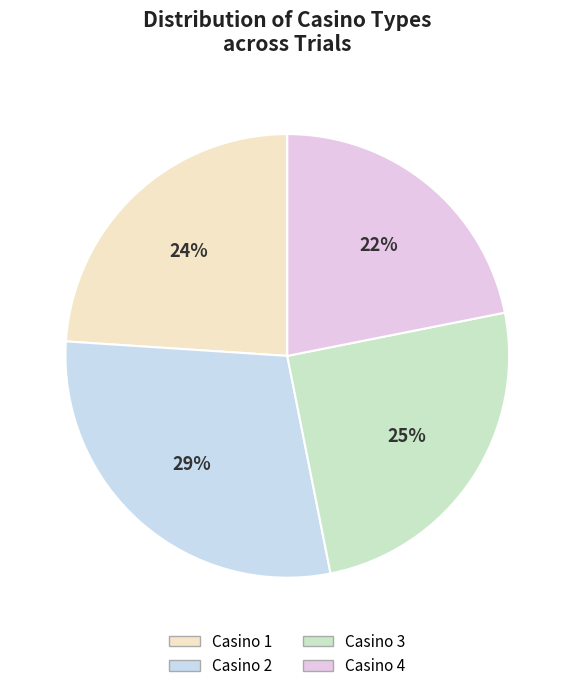

Is the sum of Casino 2 and Casino 4 greater than half?

Yes